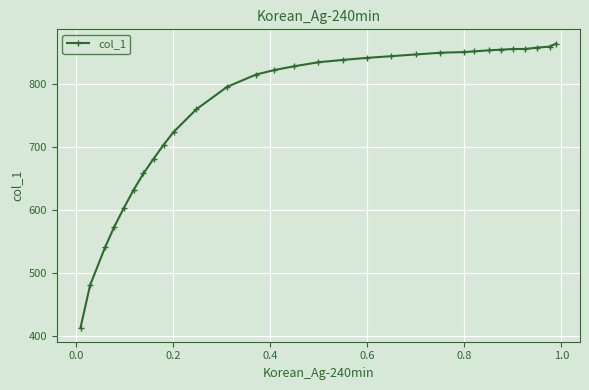

What is the sum of all values?

22798.9